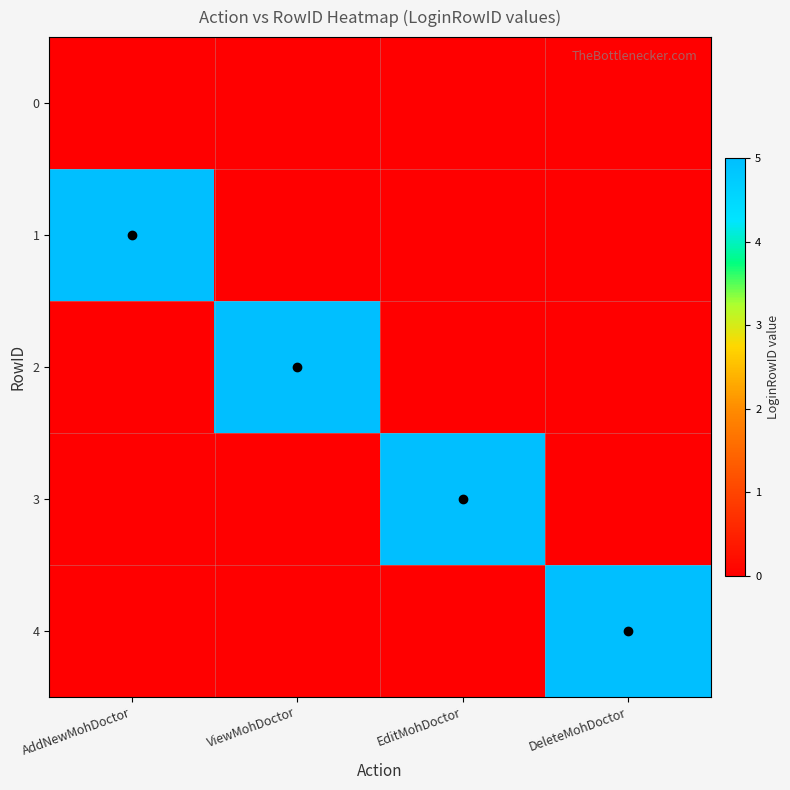

Which has a higher value, ViewMohDoctor or AddNewMohDoctor?

ViewMohDoctor